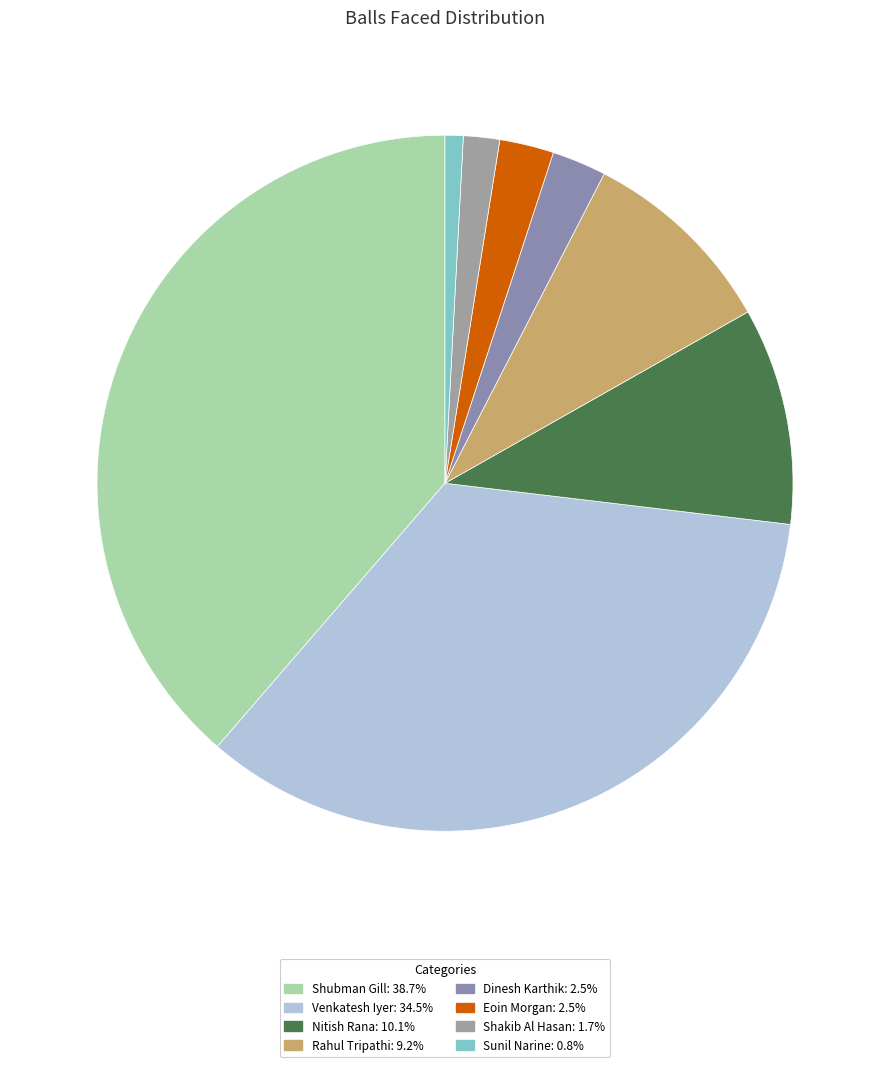

How many segments does this pie chart have?

8